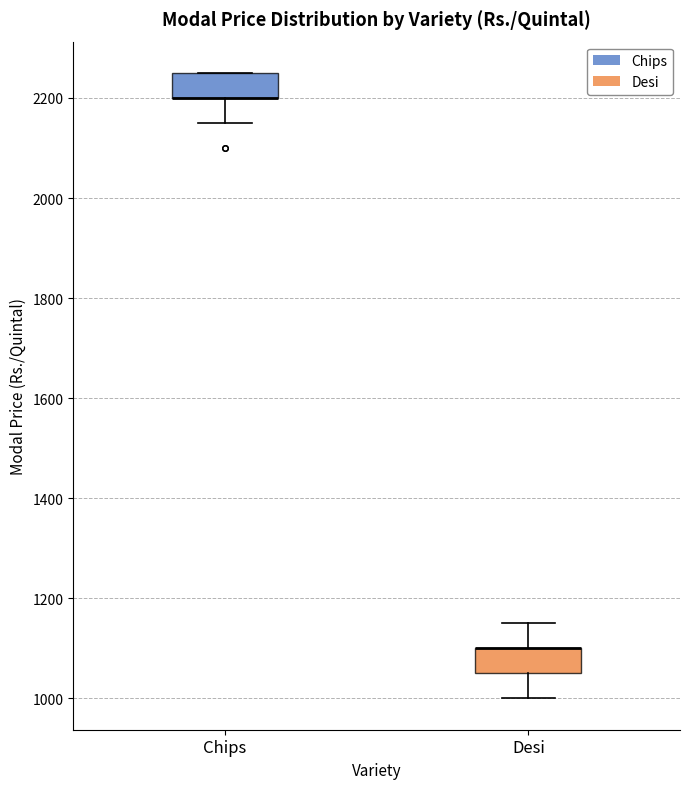

Reading left to right, read every box against the y-axis: the position of its median line, the range the box covers, and the ends of its whiskers. The values are not printed on the chart, so give them approximately, as read against the axis.

Chips: median 2200 (drawn on the box's lower edge), box 2200 to 2260, whiskers 2160 to 2260
Desi: median 1100 (drawn on the box's upper edge), box 1060 to 1100, whiskers 1000 to 1160